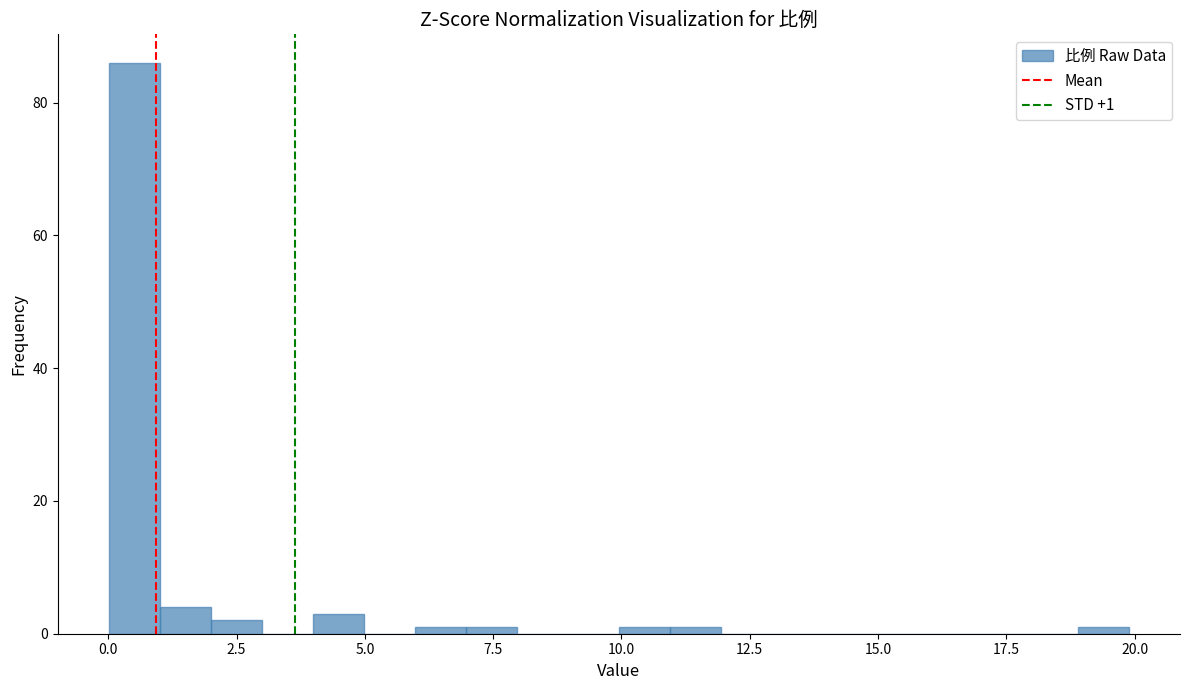

Around what value on the x-axis is the tallest bar? Give the approximate position of its centre, as read against the axis.

0.5